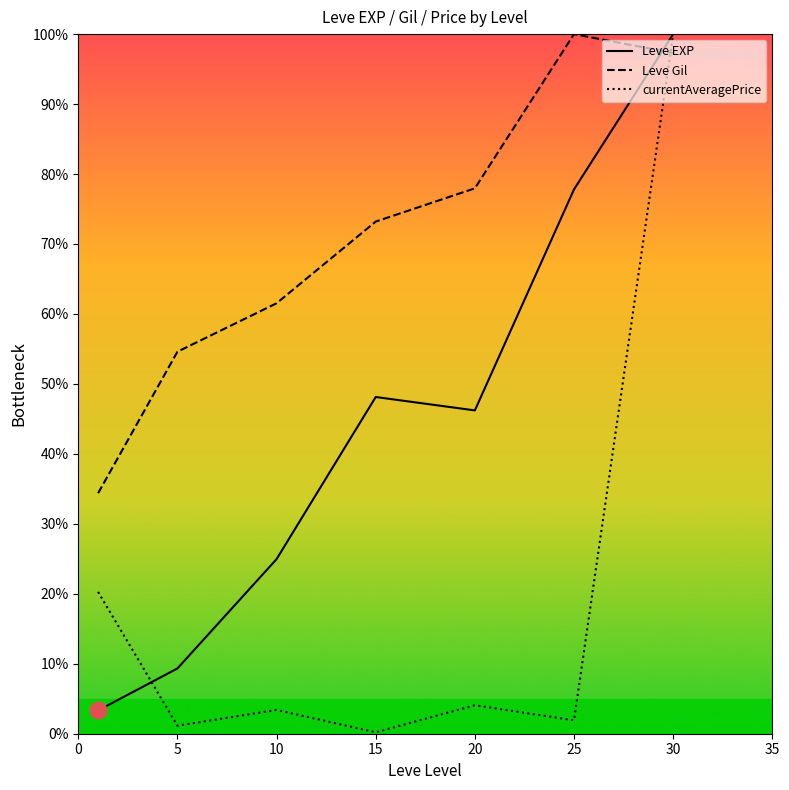

What is the highest value of the currentAveragePrice series?

100.0